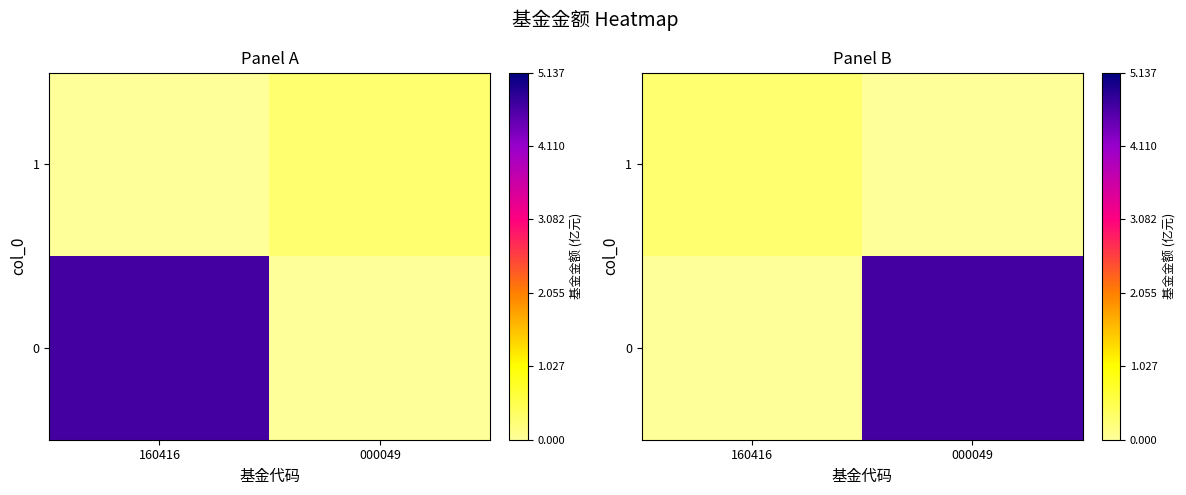

Count the number of data series in this chart.

2